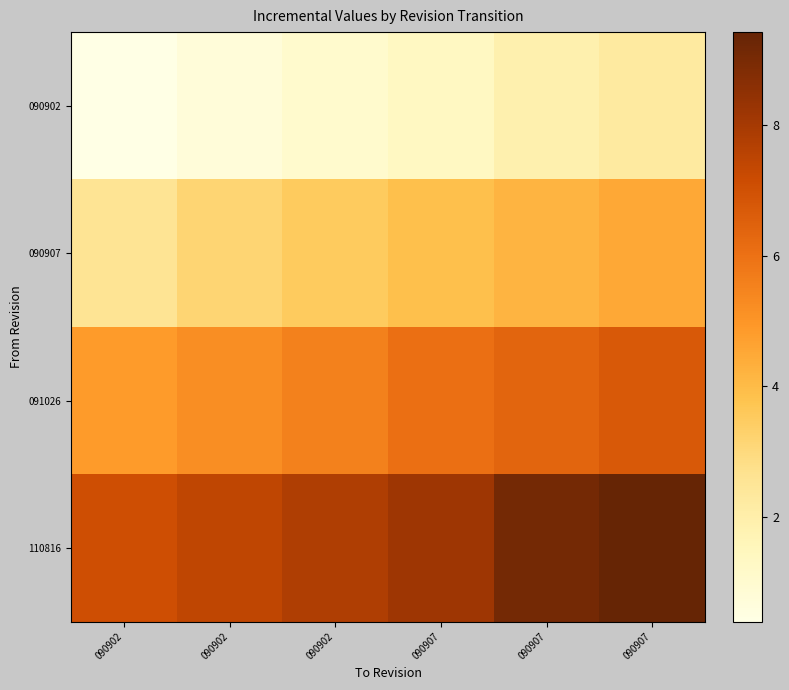

What is the spread (max minus min) of values at 090902?

6.7